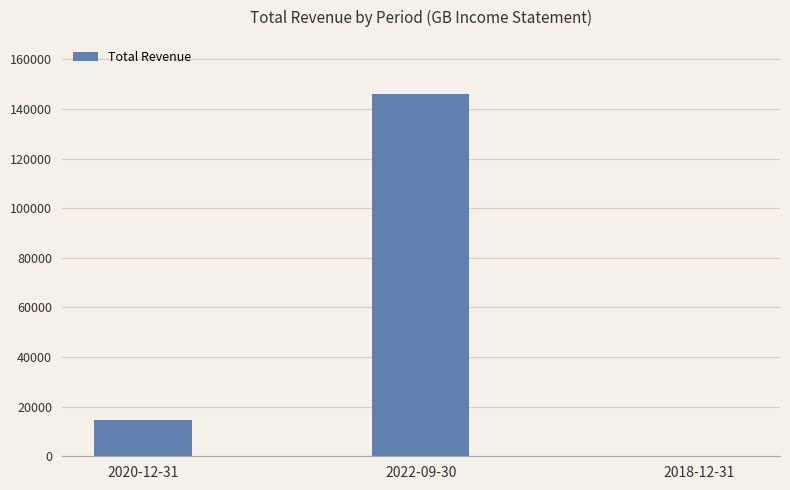

What is the sum of the values at 2018-12-31 and 2022-09-30?

146000